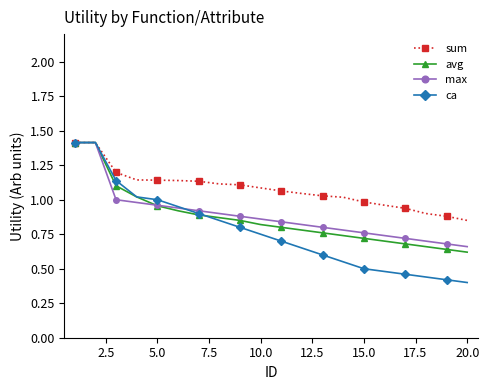

At how many categories does at least one series exceed 0?

20